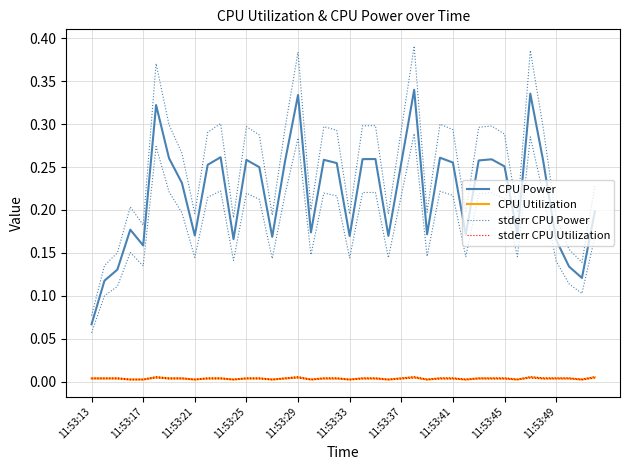

Is the value of CPU Power at 23 greater than the value of stderr CPU Power at 11:53:45?

No